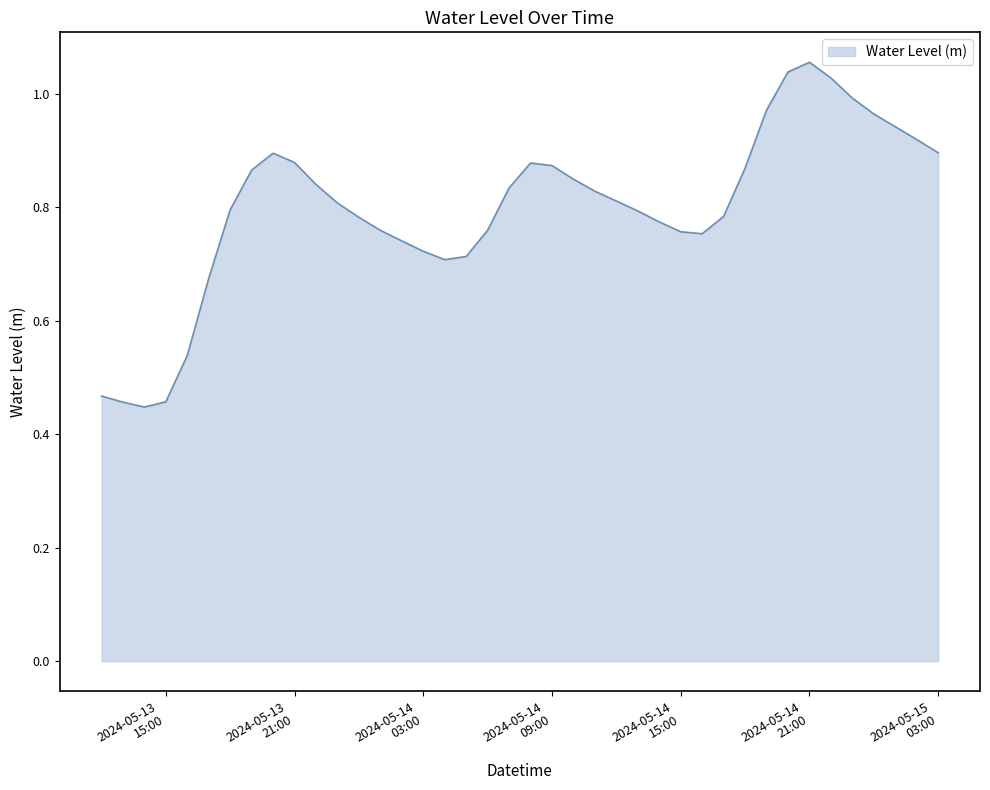

What is the difference between the maximum and minimum values?

0.6